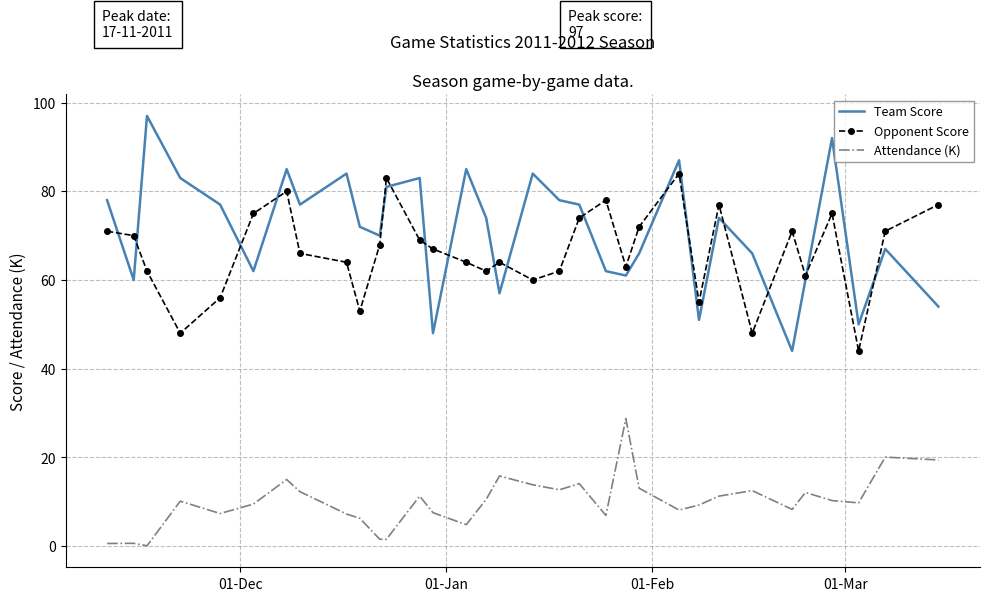

What is the minimum value shown in the chart?

0.1